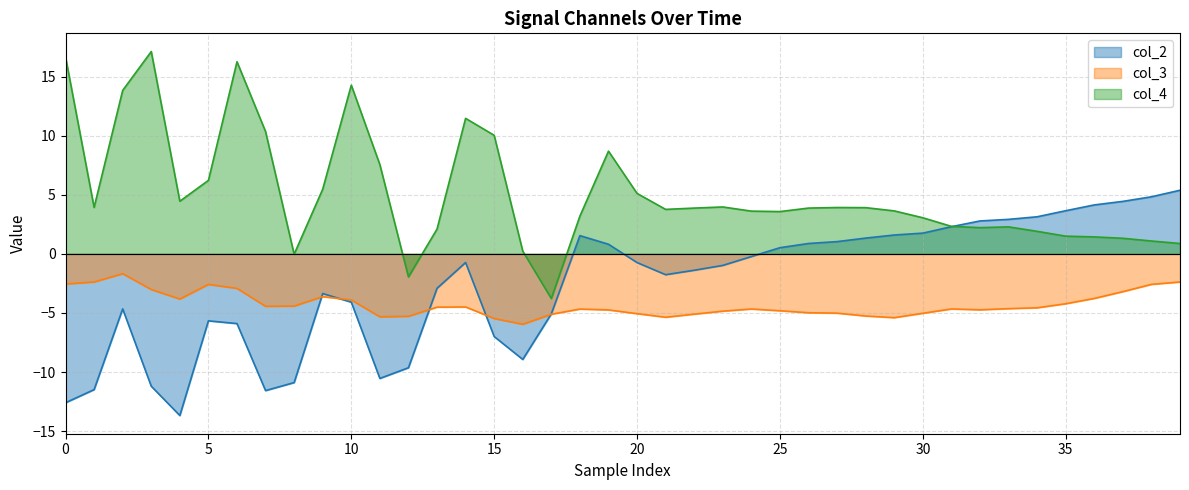

What is the lowest value of the col_2 series?

-13.7